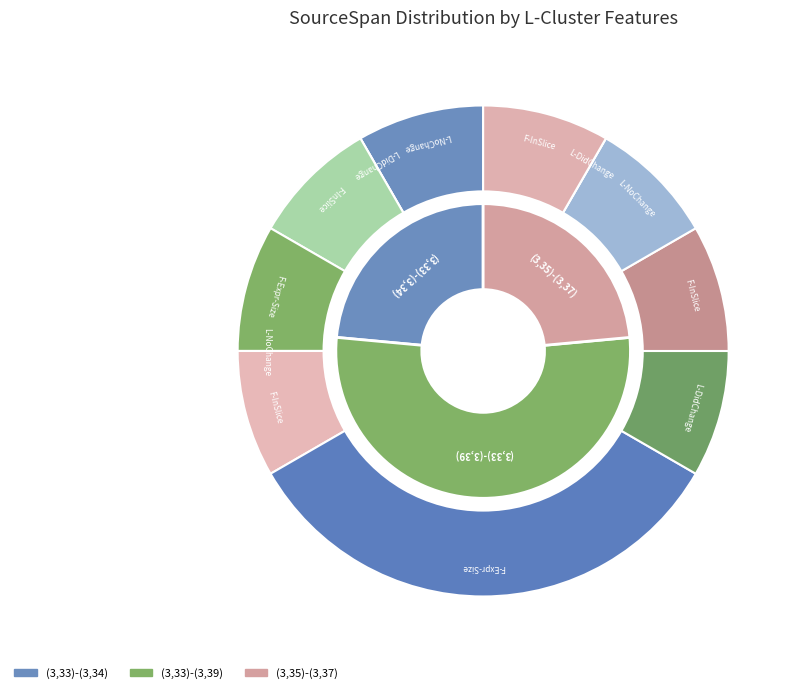

Which category accounts for the majority?

(3,33)-(3,39)